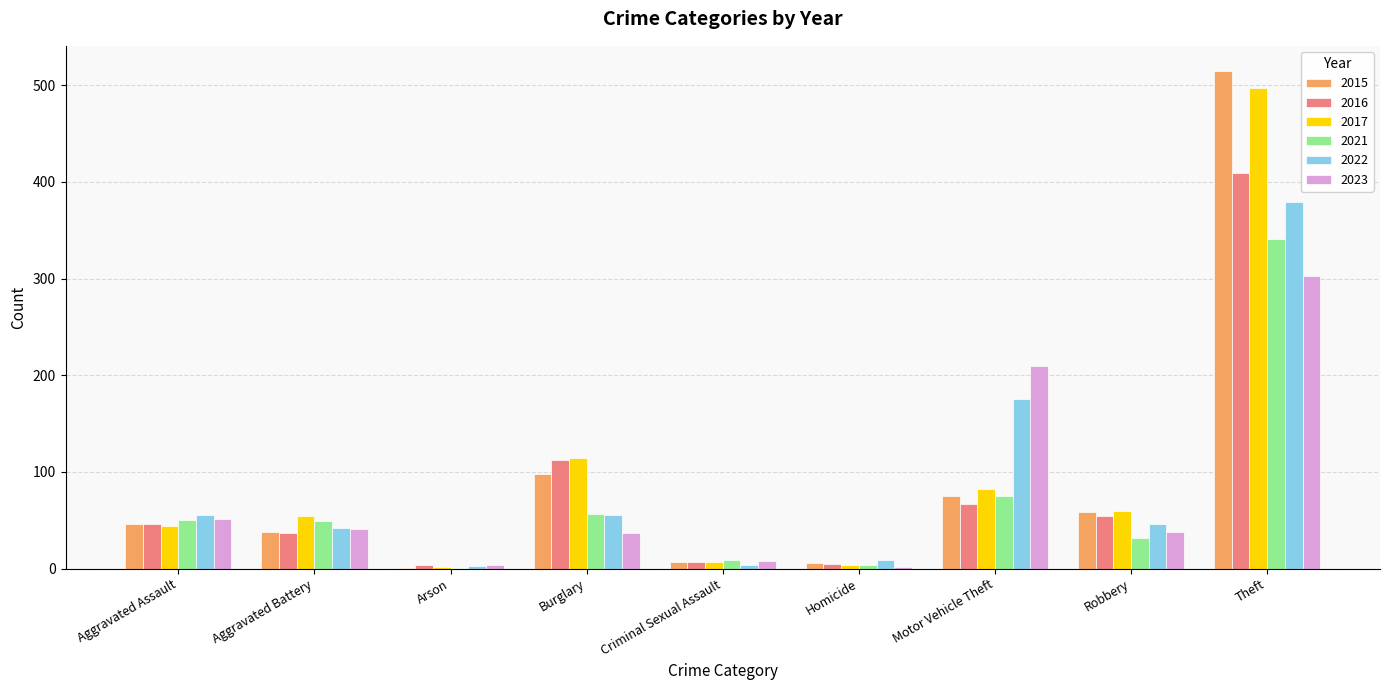

Which category has the highest value in the 2017 series?

Theft